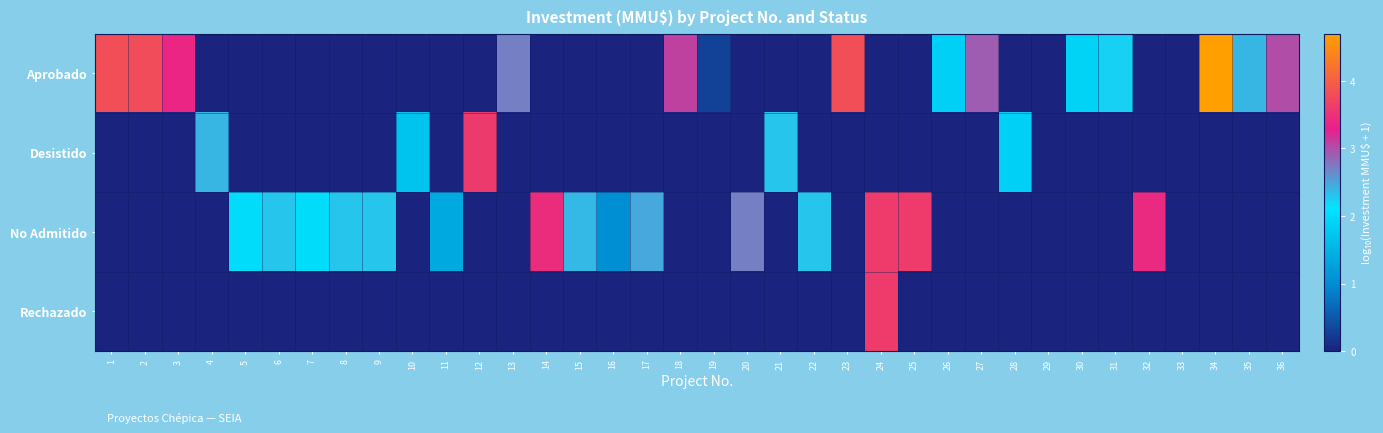

Reading left to right, list all the values displayed in this chart.

Aprobado: 1=3.8	2=3.8	3=3.4	4=0.0	5=0.0	6=0.0	7=0.0	8=0.0	9=0.0	10=0.0	11=0.0	12=0.0	13=2.7	14=0.0	15=0.0	16=0.0	17=0.0	18=3.1	19=0.3	20=0.0	21=0.0	22=0.0	23=3.8	24=0.0	25=0.0	26=1.9	27=2.9	28=0.0	29=0.0	30=1.9	31=2.2	32=0.0	33=0.0	34=4.7	35=2.4	36=3.0
Desistido: 1=0.0	2=0.0	3=0.0	4=2.4	5=0.0	6=0.0	7=0.0	8=0.0	9=0.0	10=1.7	11=0.0	12=3.6	13=0.0	14=0.0	15=0.0	16=0.0	17=0.0	18=0.0	19=0.0	20=0.0	21=2.3	22=0.0	23=0.0	24=0.0	25=0.0	26=0.0	27=0.0	28=1.9	29=0.0	30=0.0	31=0.0	32=0.0	33=0.0	34=0.0	35=0.0	36=0.0
No Admitido: 1=0.0	2=0.0	3=0.0	4=0.0	5=2.0	6=2.3	7=2.0	8=2.3	9=2.3	10=0.0	11=1.4	12=0.0	13=0.0	14=3.5	15=2.4	16=1.0	17=2.5	18=0.0	19=0.0	20=2.7	21=0.0	22=2.3	23=0.0	24=3.6	25=3.6	26=0.0	27=0.0	28=0.0	29=0.0	30=0.0	31=0.0	32=3.4	33=0.0	34=0.0	35=0.0	36=0.0
Rechazado: 1=0.0	2=0.0	3=0.0	4=0.0	5=0.0	6=0.0	7=0.0	8=0.0	9=0.0	10=0.0	11=0.0	12=0.0	13=0.0	14=0.0	15=0.0	16=0.0	17=0.0	18=0.0	19=0.0	20=0.0	21=0.0	22=0.0	23=0.0	24=3.6	25=0.0	26=0.0	27=0.0	28=0.0	29=0.0	30=0.0	31=0.0	32=0.0	33=0.0	34=0.0	35=0.0	36=0.0